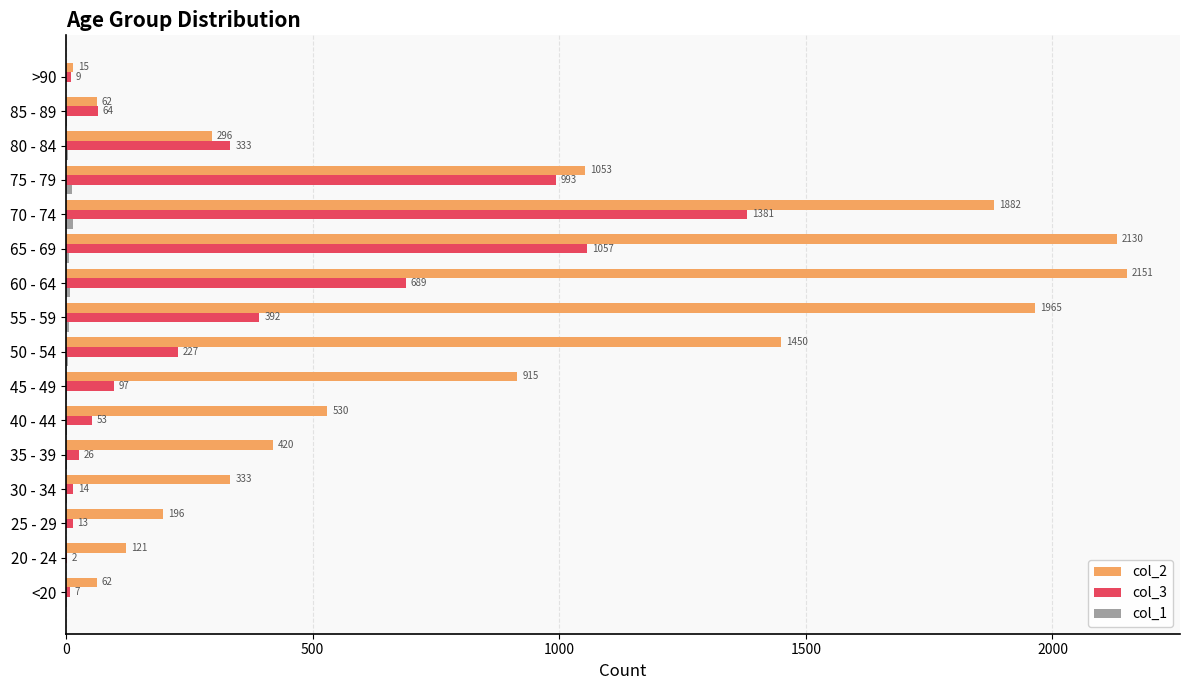

At which category is the sum across all series the highest?

70 - 74